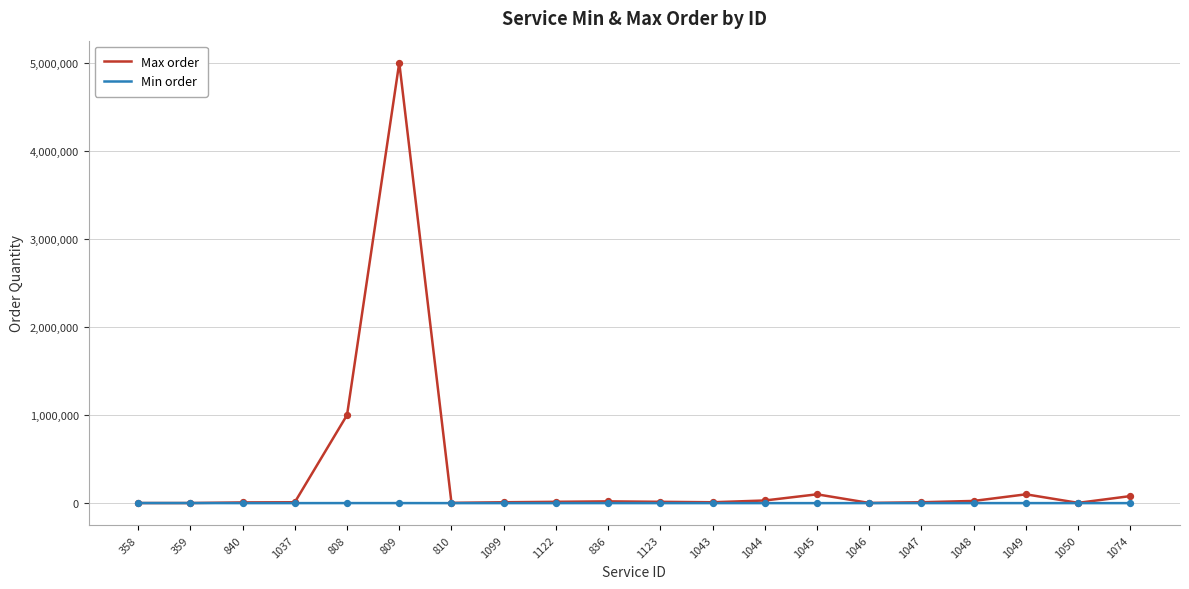

What is the total value across all series at 1099?

10100